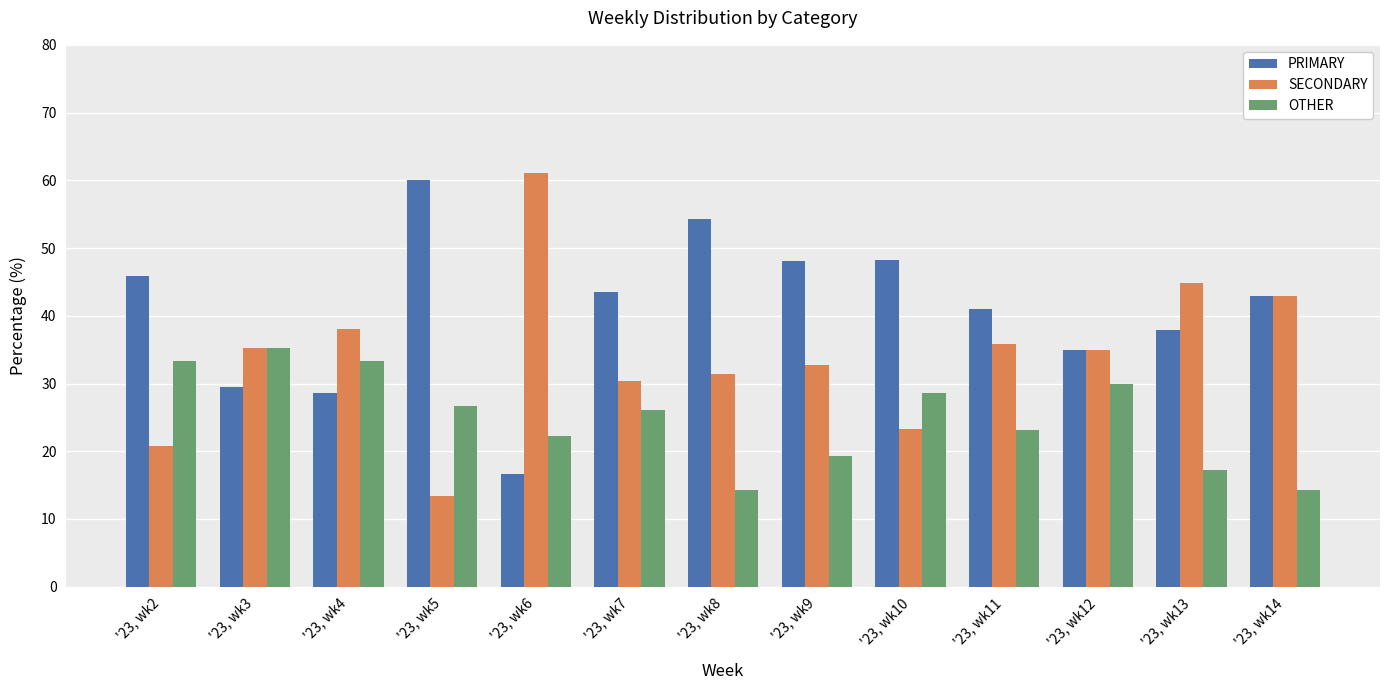

What is the total value across all series at '23, wk6?

100.0